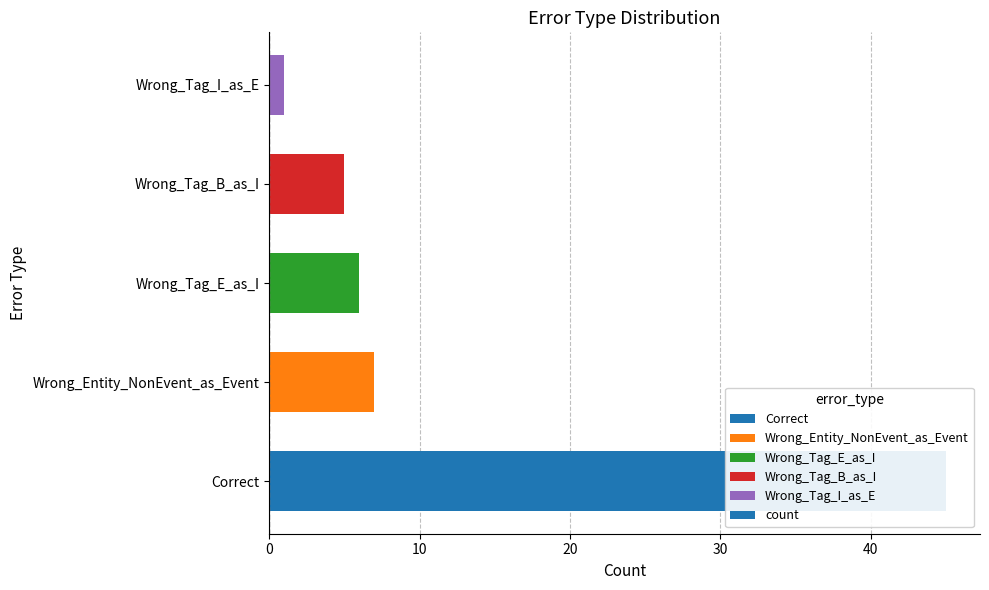

What is the maximum value shown in the chart?

45